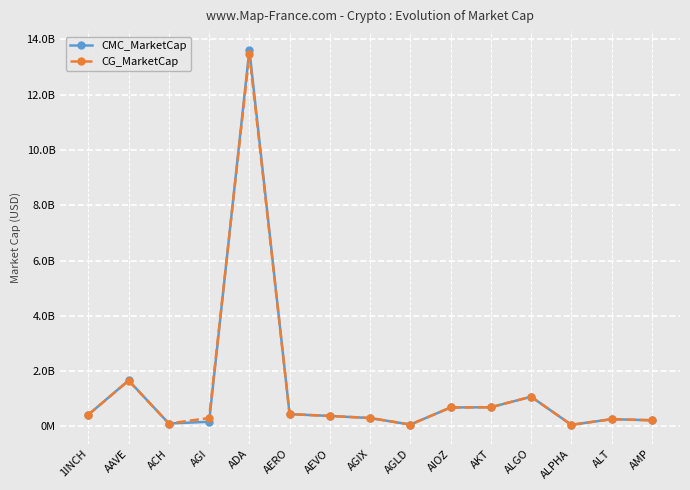

Between AAVE and AGLD, which is larger?

AAVE